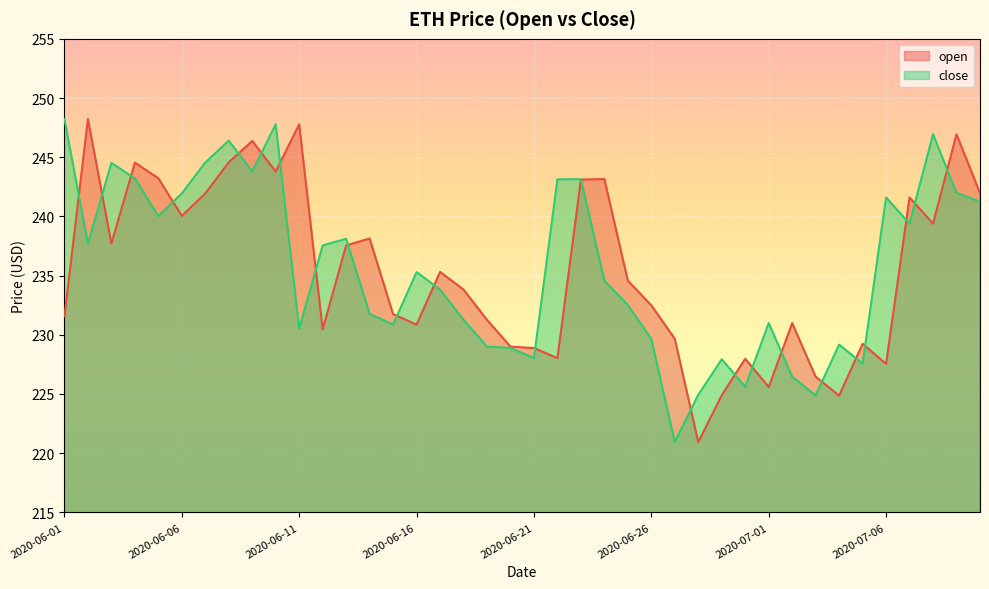

How many values in the open series are below 234?

20